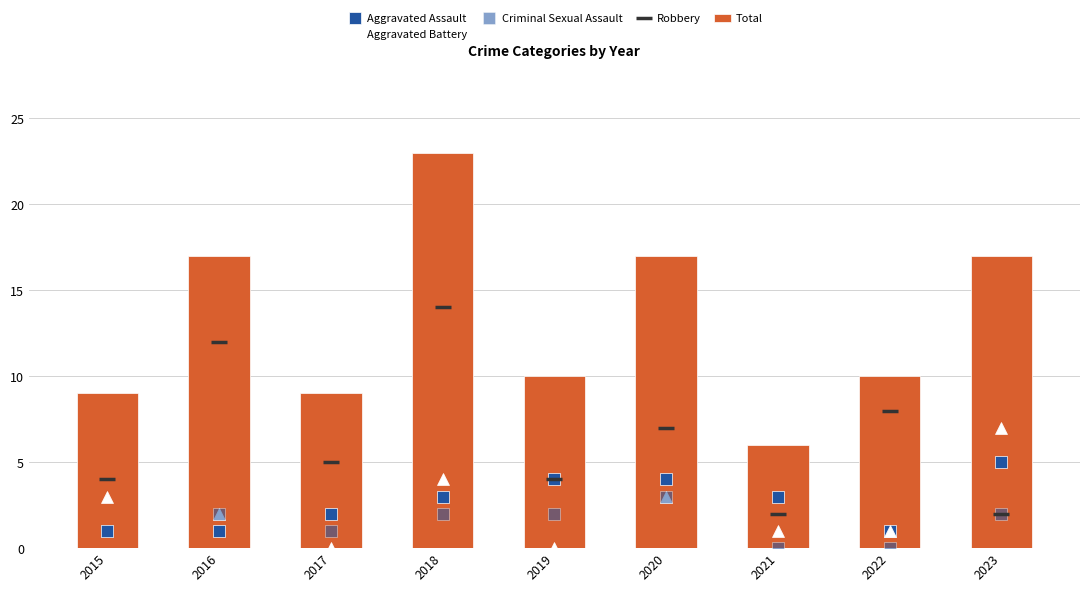

Count the Aggravated Assault values in the range 1 to 4.

8